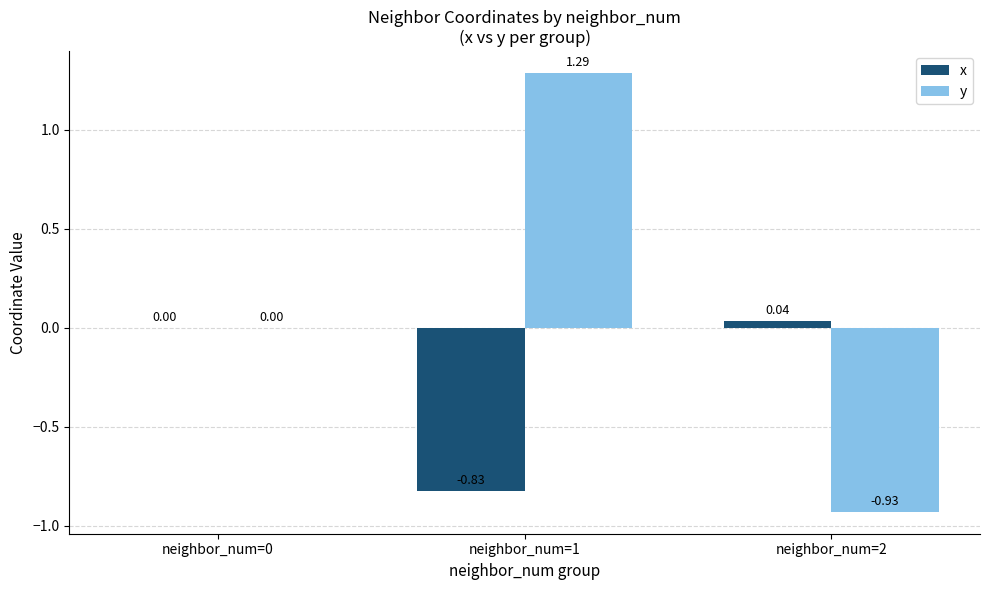

Which series has the largest total across all categories?

y